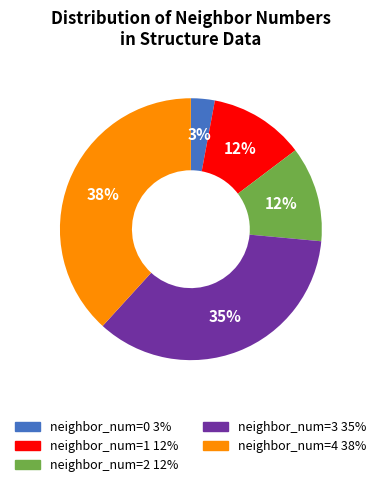

To the nearest percent, what is the average slice percentage?

20%